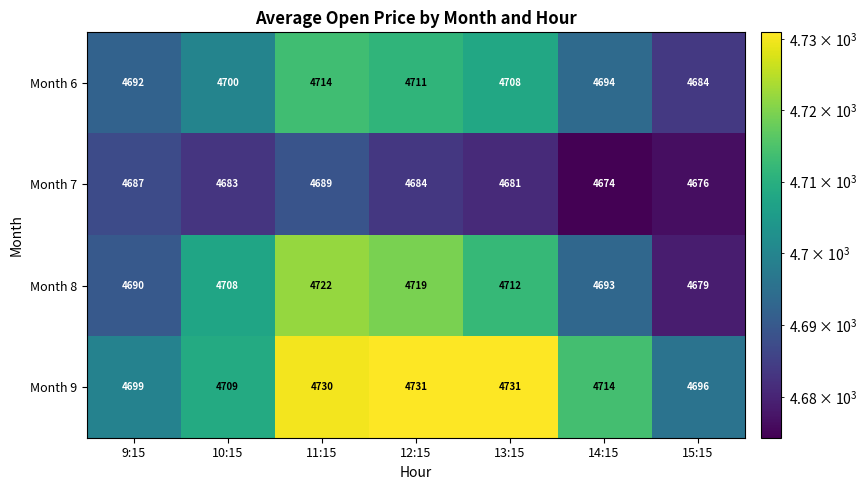

Which series has the largest total across all categories?

Month 9